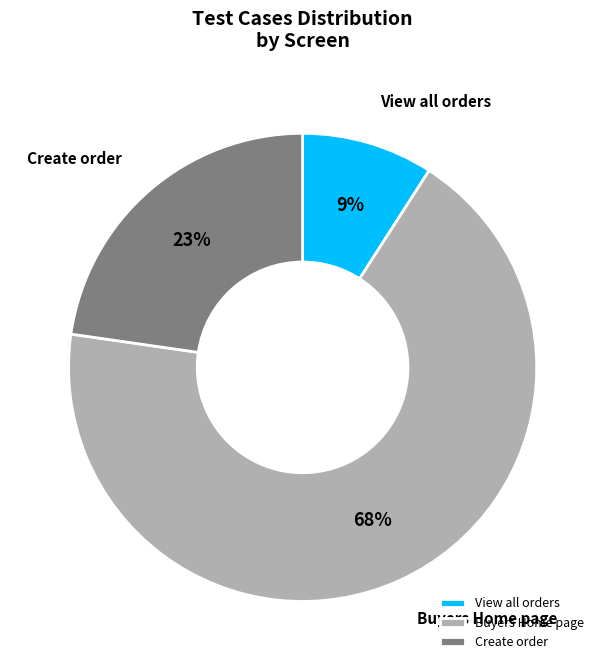

Combined, do Buyers Home page and Create order account for over 50%?

Yes